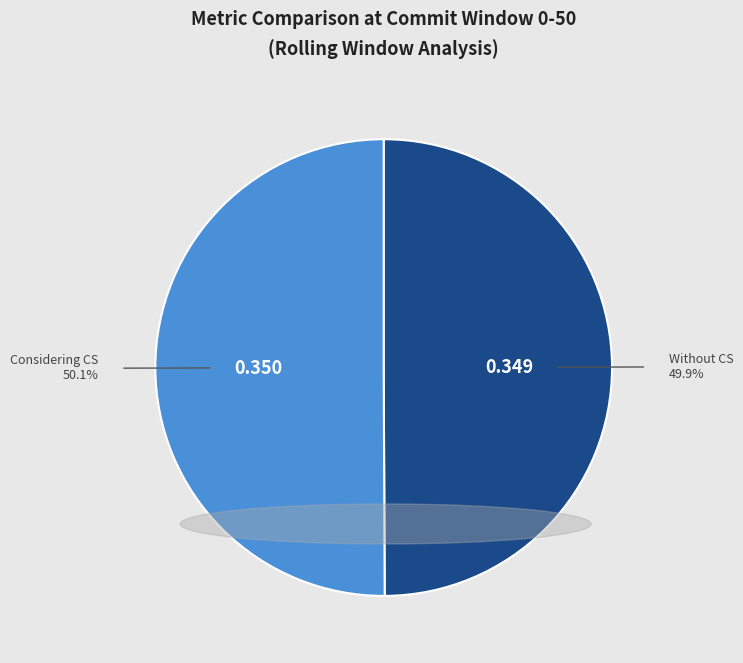

Is there any slice that represents more than half of the pie?

Yes